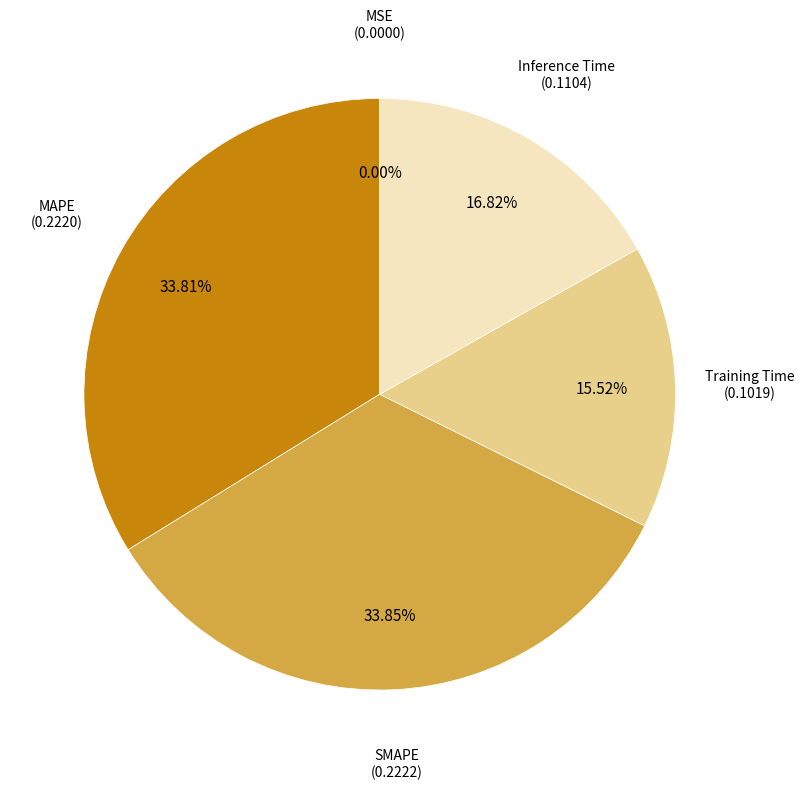

Is there any slice that represents more than half of the pie?

No